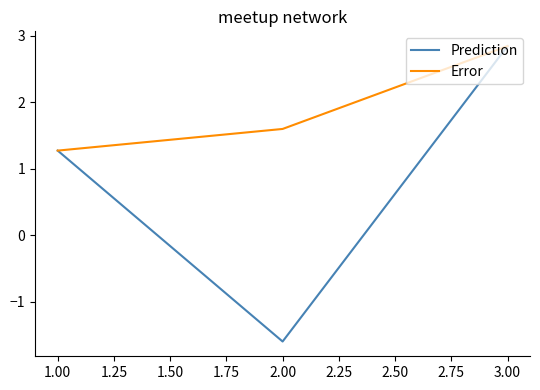

Rank the series at 2.00 from highest to lowest value.

Error, Prediction